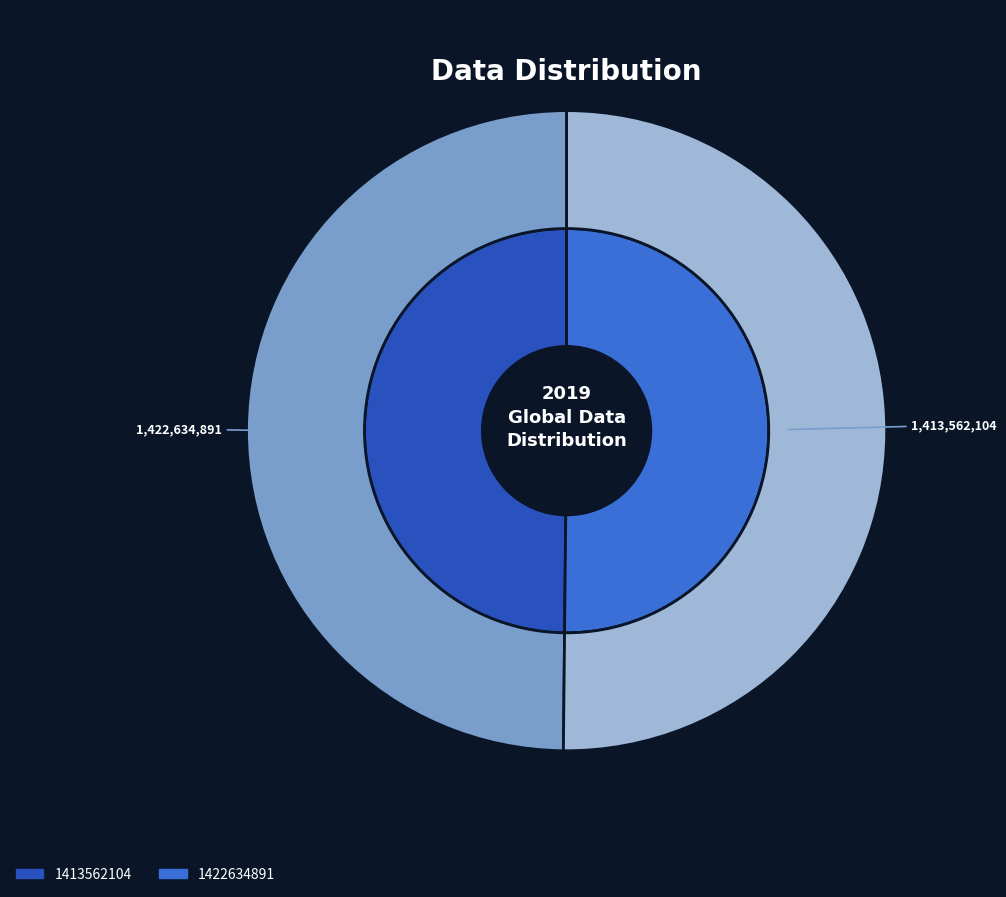

To the nearest percent, what portion does 1422634891 represent?

50%